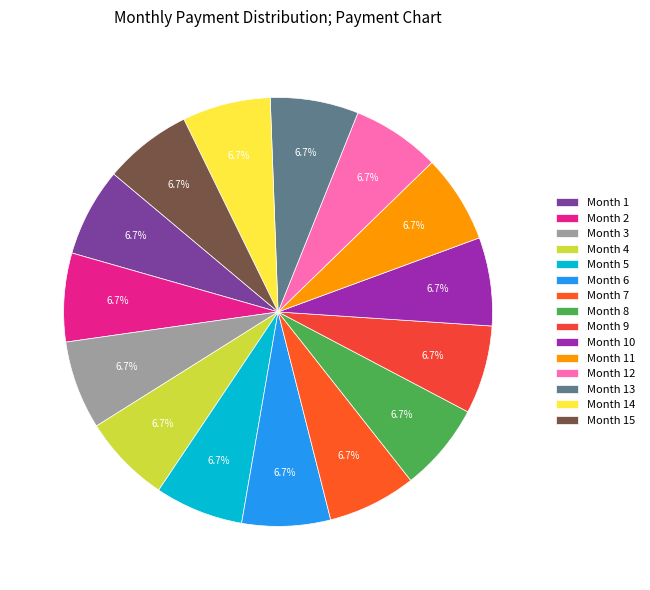

How many slices are in this pie chart?

15